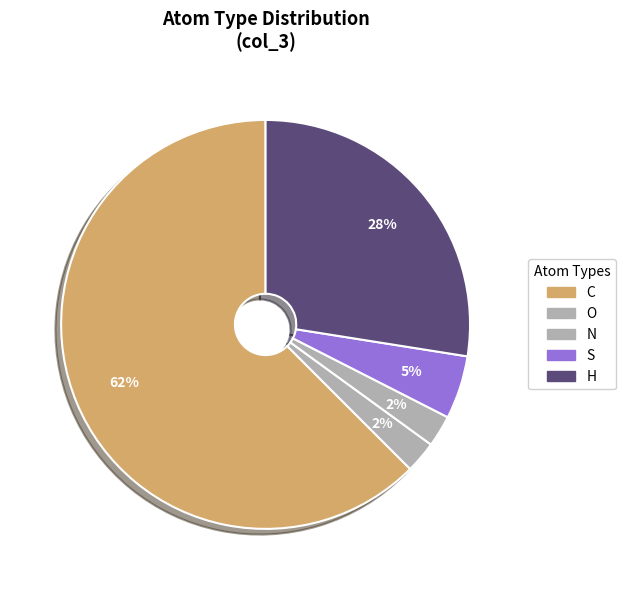

Count the number of slices in the pie.

5